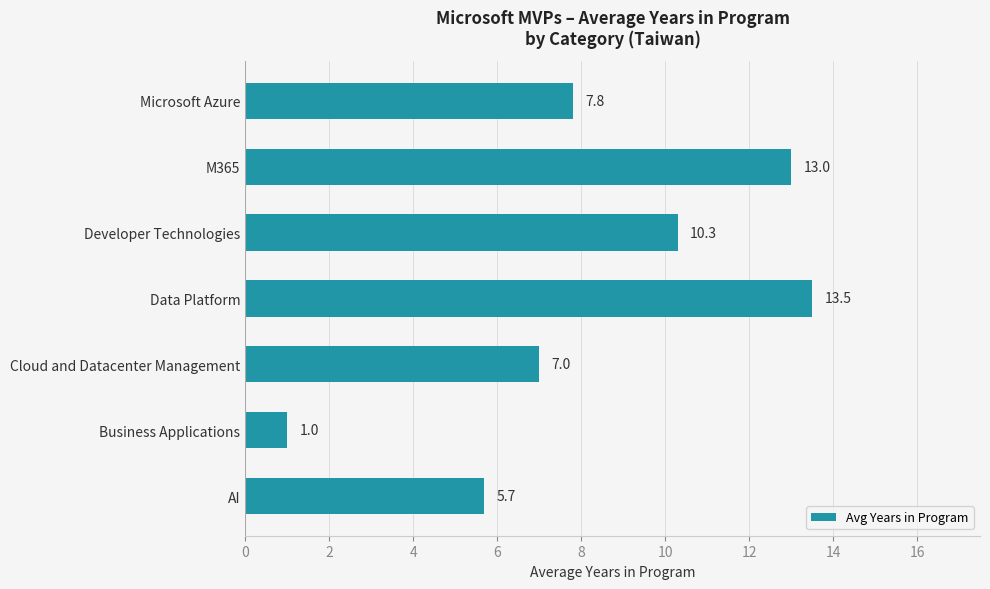

Reading top to bottom, extract all data points from this chart.

7.8	13.0	10.3	13.5	7.0	1.0	5.7